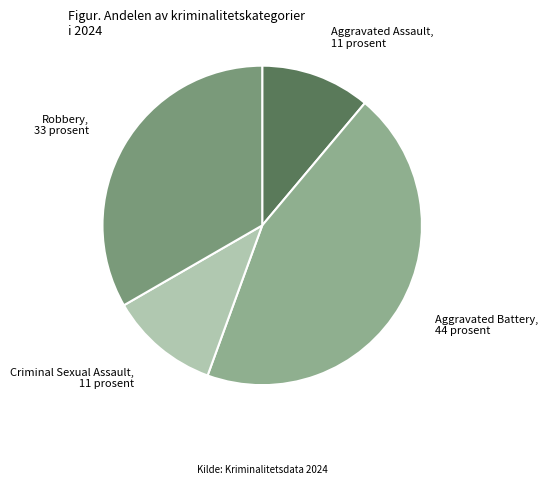

The Aggravated Assault slice represents 1% of the pie. True or false?

False